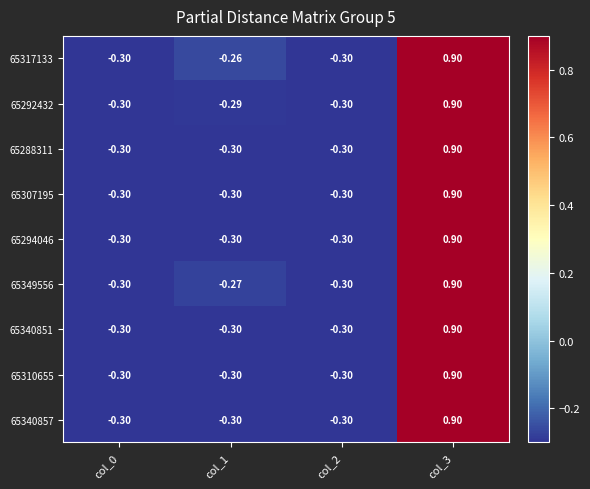

How many values in the 65310655 series exceed 0?

1